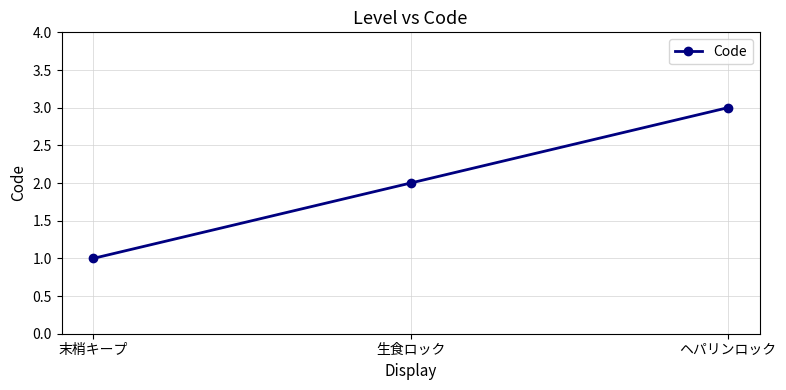

What is the maximum value shown in the chart?

3